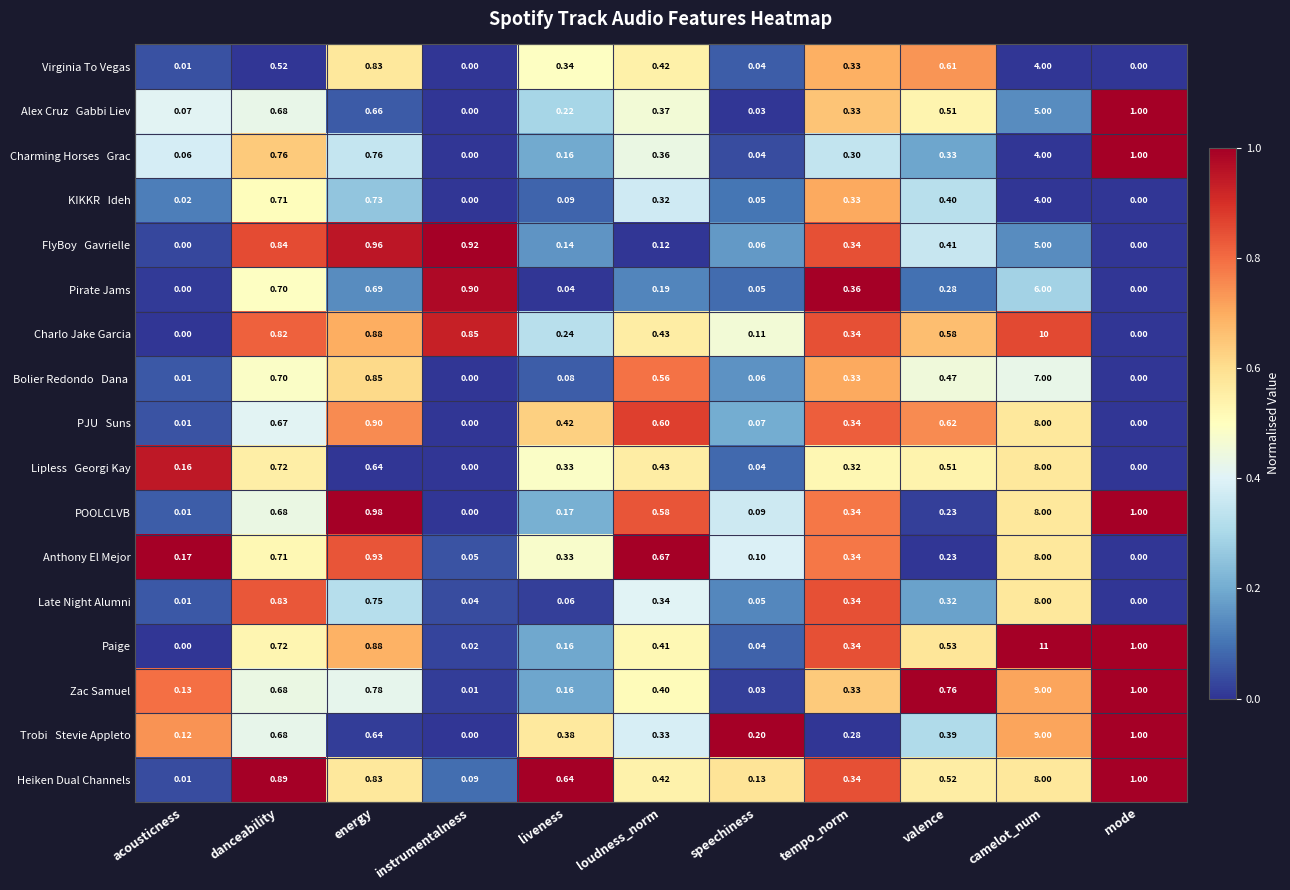

At which category is the sum across all series the highest?

camelot_num